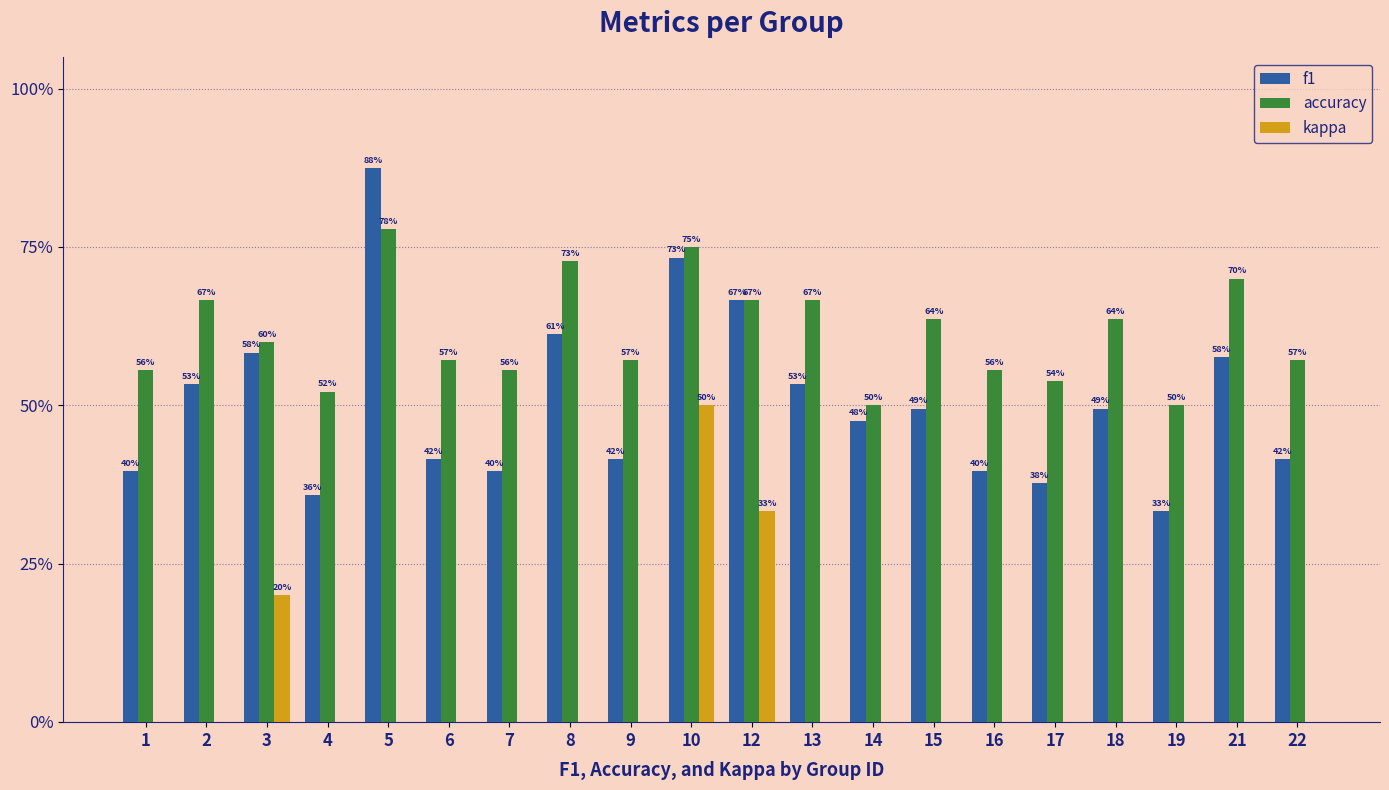

What is the highest value of the f1 series?

0.9